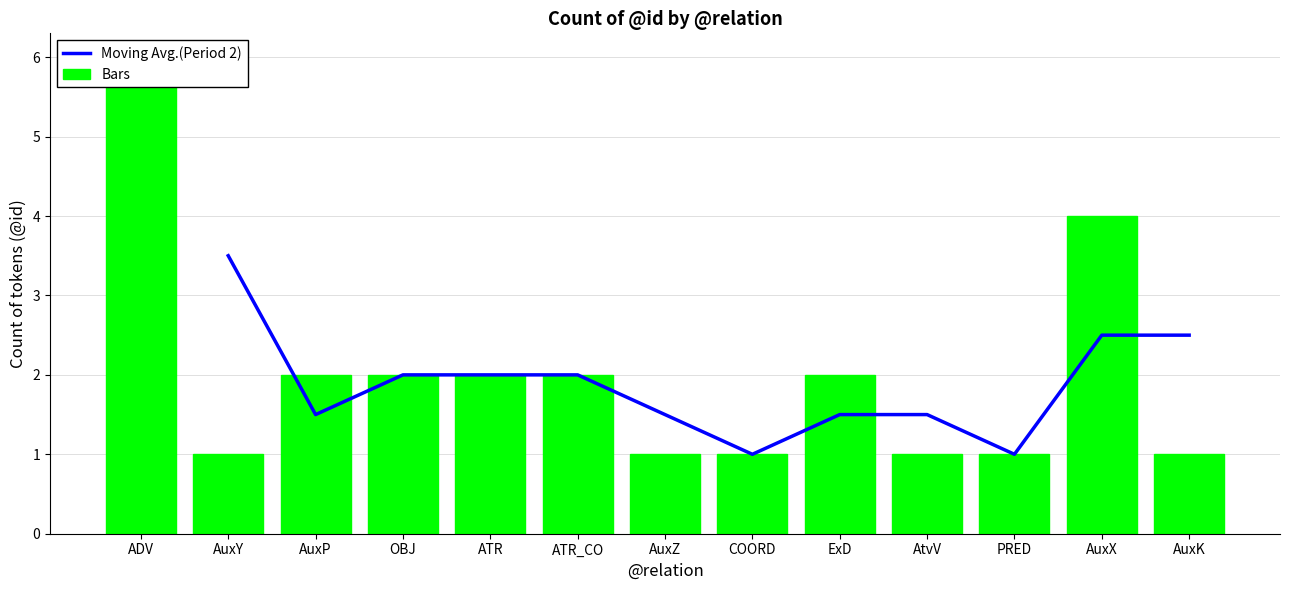

List the labels in order of value, smallest first.

AuxY, AuxZ, COORD, AtvV, PRED, AuxK, AuxP, OBJ, ATR, ATR_CO, ExD, AuxX, ADV